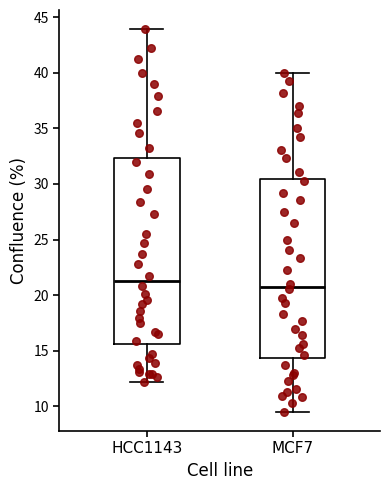

Which box has the highest median line?

HCC1143